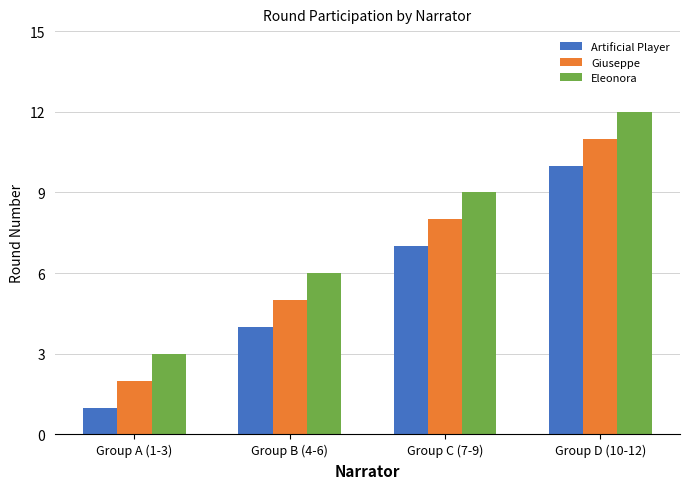

True or false: Artificial Player has a value of 10 at Group D (10-12).

True